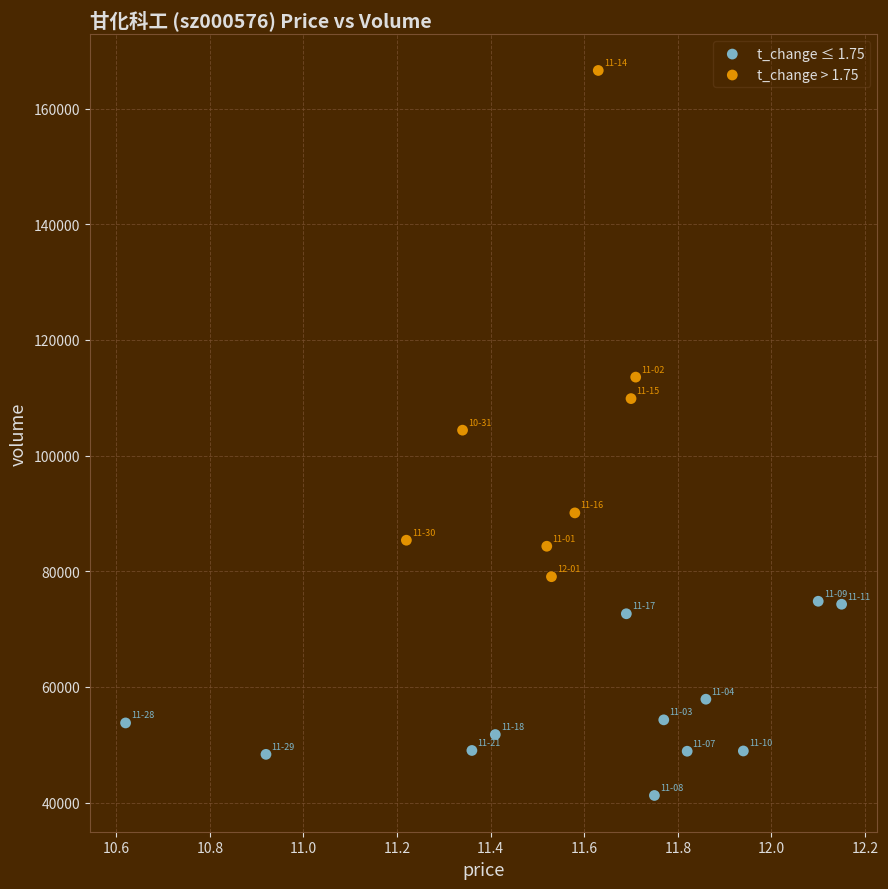

Which series has the widest spread of Y values?

t_change > 1.75